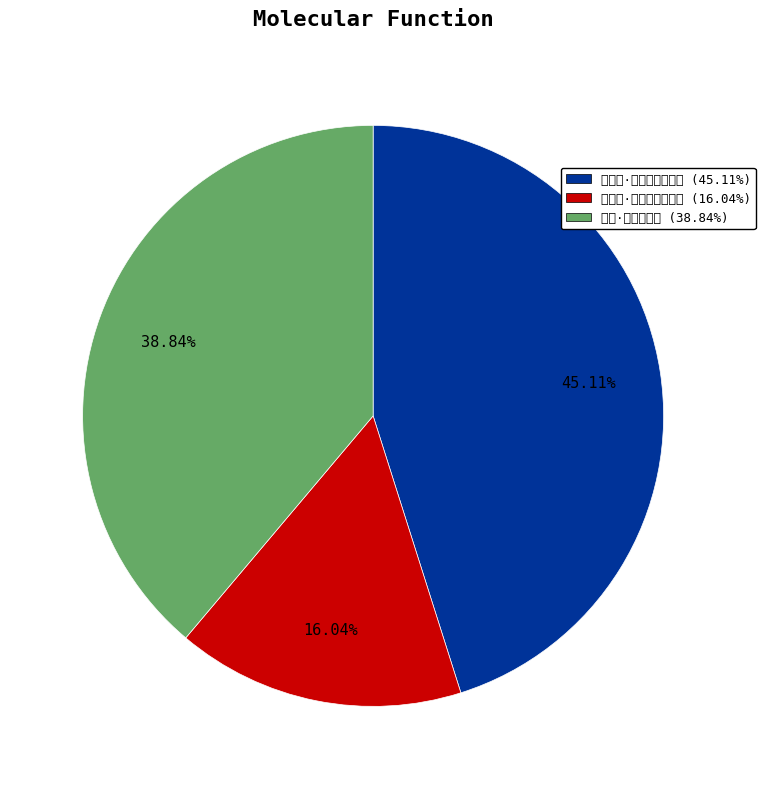

To the nearest percent, what is the combined percentage of 宣风楼·楼迥云随画栱飞 and 咏花影·璇空霞蔚迥云兴?

61%